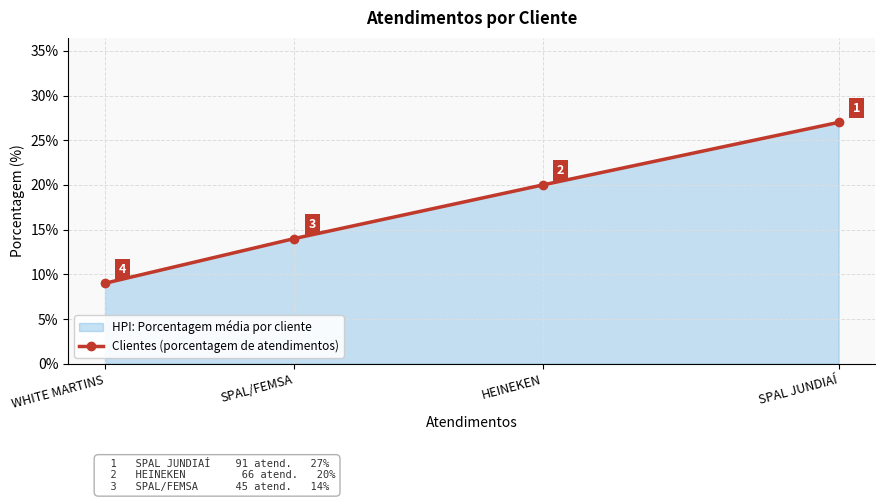

What is the difference between the maximum and second lowest values?

13